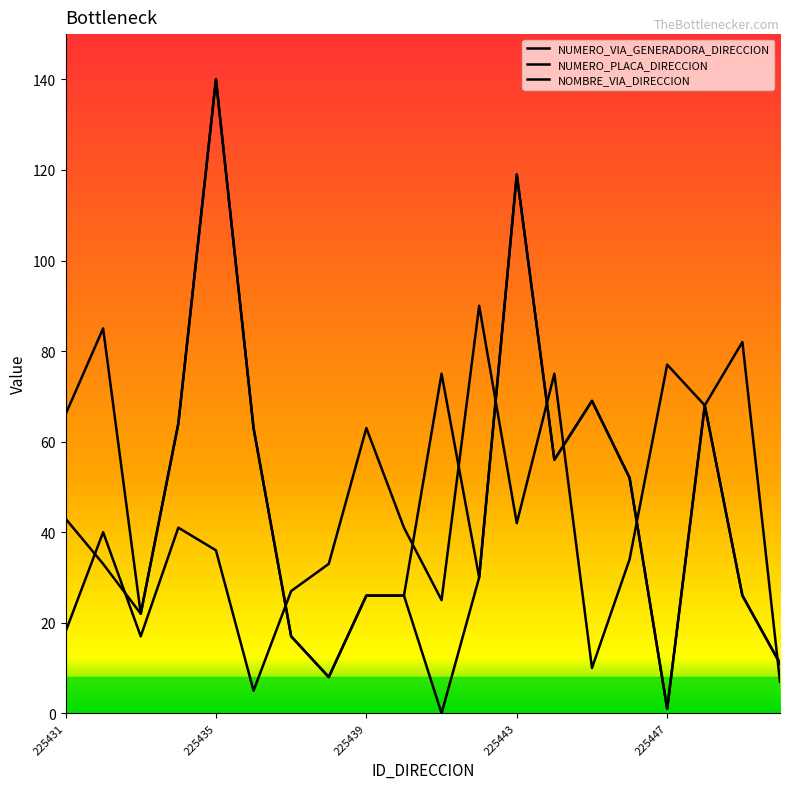

True or false: NOMBRE_VIA_DIRECCION and NUMERO_VIA_GENERADORA_DIRECCION cross at least once.

False